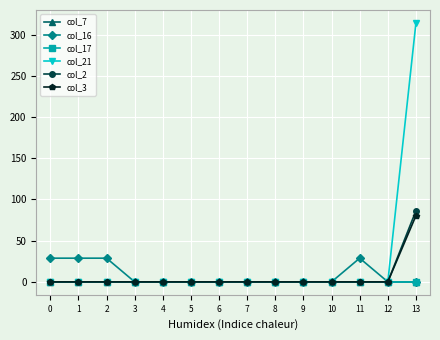

Does the chart have visible grid lines?

Yes